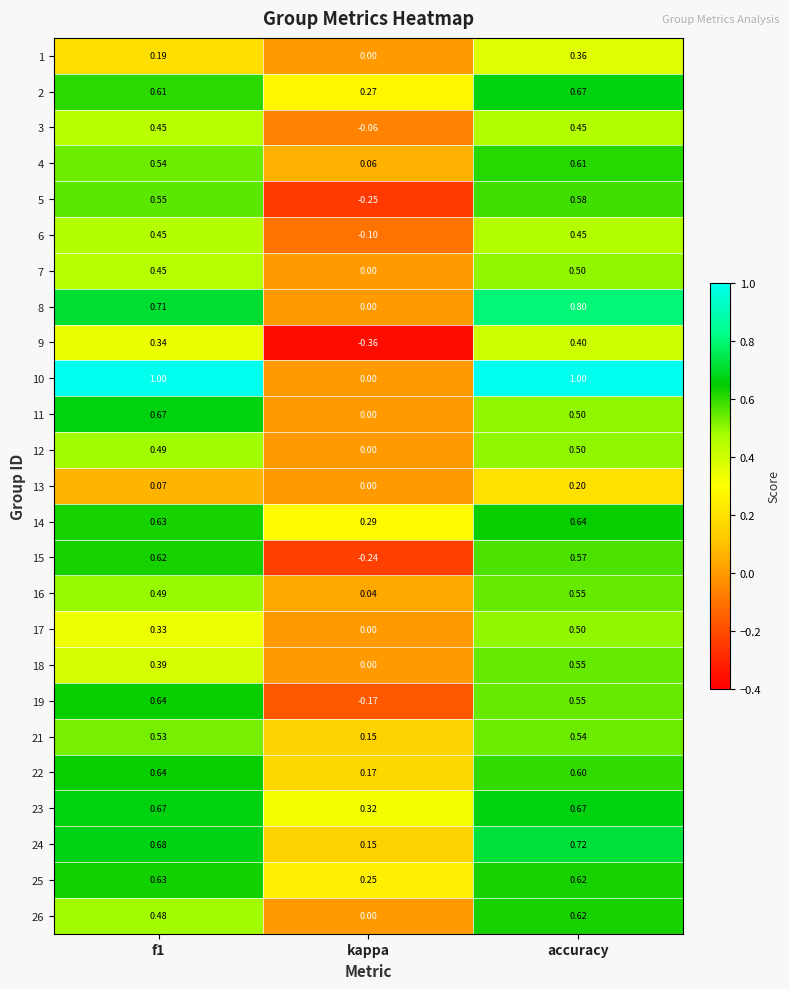

Which label corresponds to the smallest value in the chart?

kappa